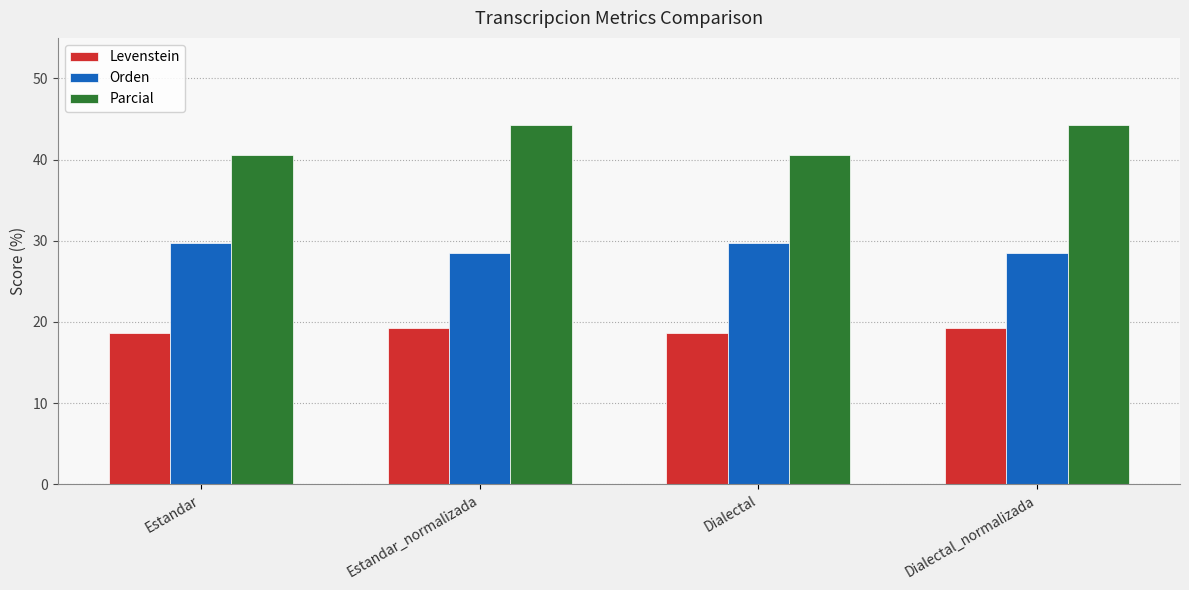

The value of Orden at Estandar is 17.8. True or false?

False